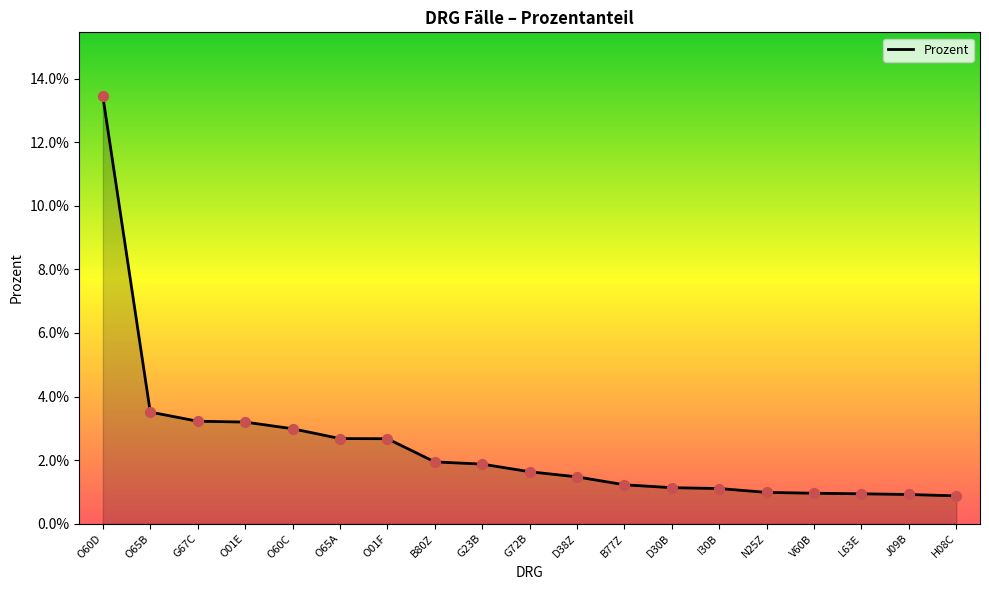

Between B77Z and B80Z, which is larger?

B80Z